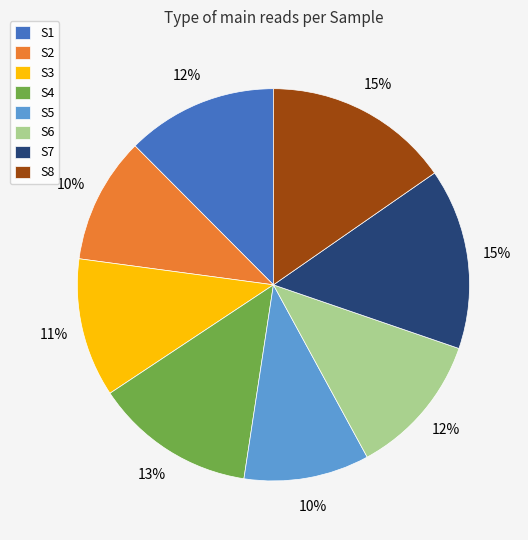

Combined, do S1 and S8 account for over 50%?

No